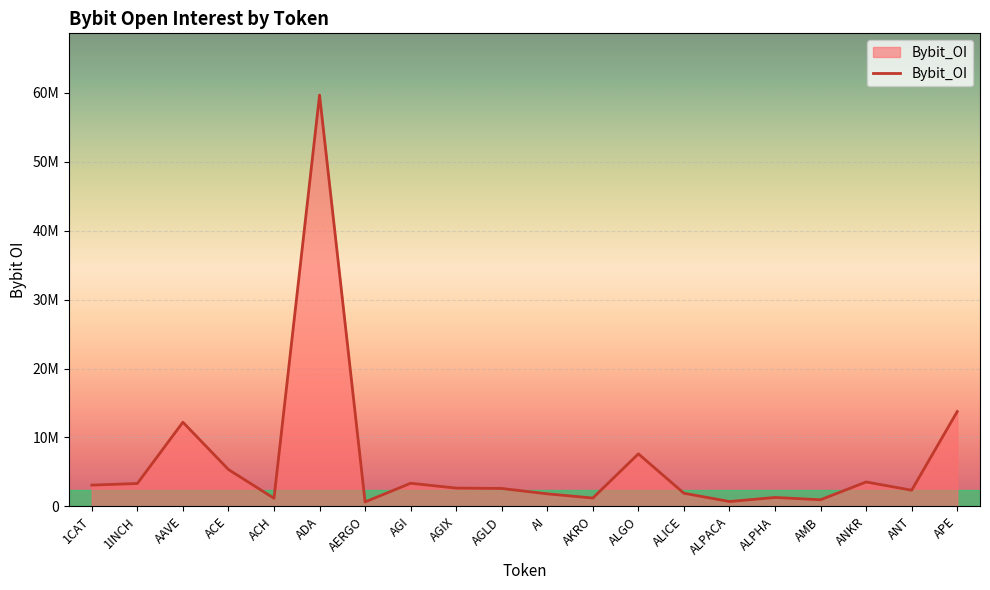

What is the greatest value displayed?

59701225